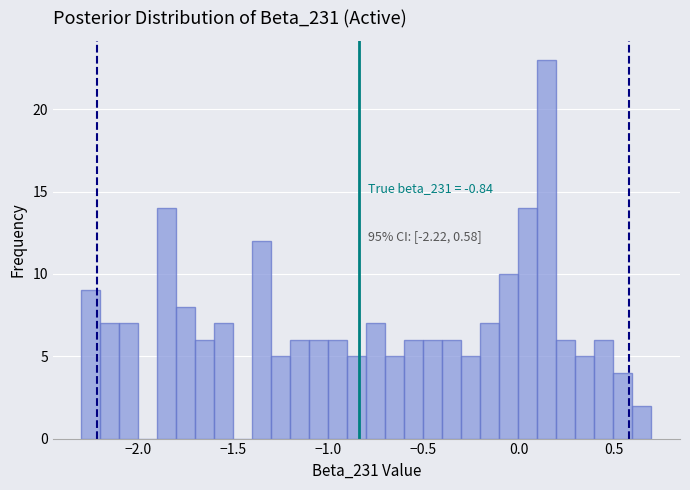

Around what value on the x-axis is the tallest bar? Give the approximate position of its centre, as read against the axis.

0.15